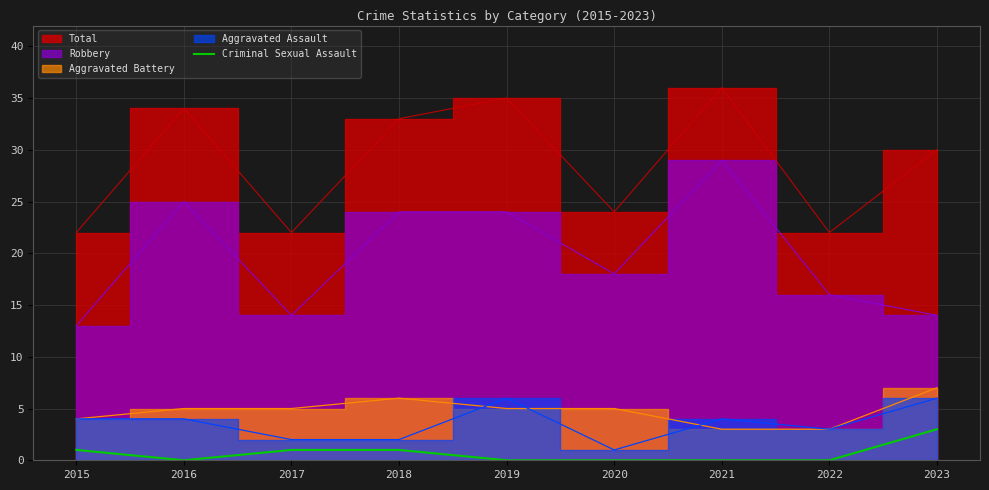

The value of Criminal Sexual Assault at 2023 is 3. True or false?

True